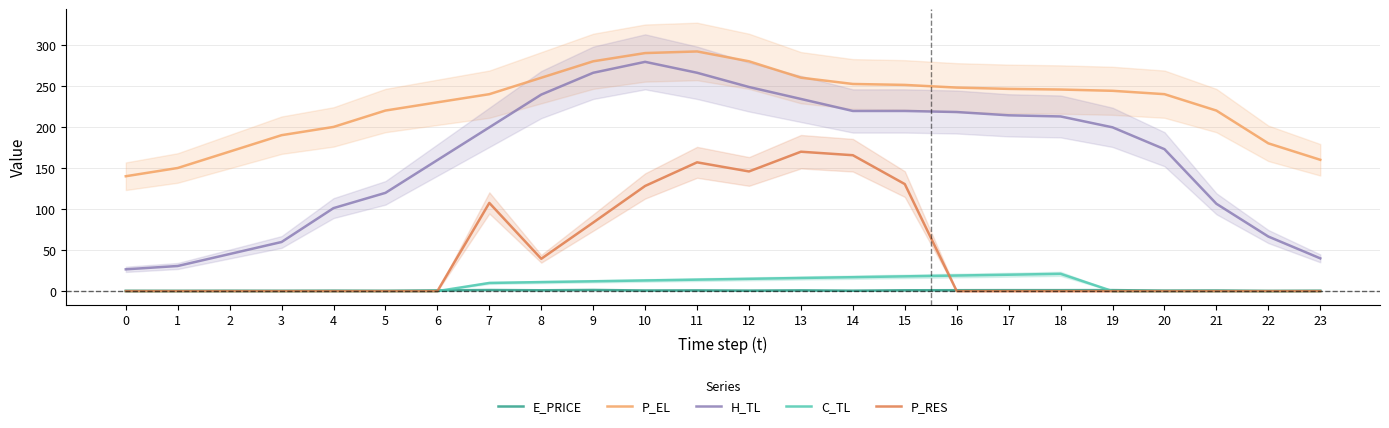

What value does the H_TL series have at 23?

39.9